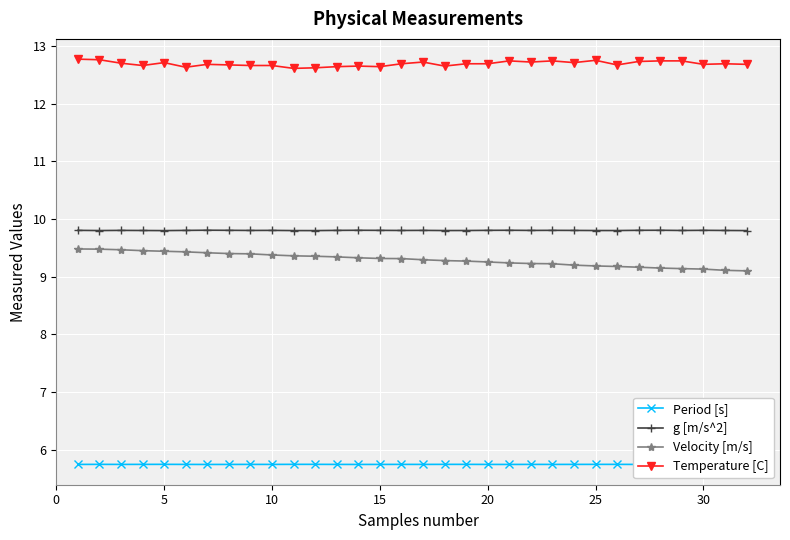

At how many categories does at least one series exceed 7?

32